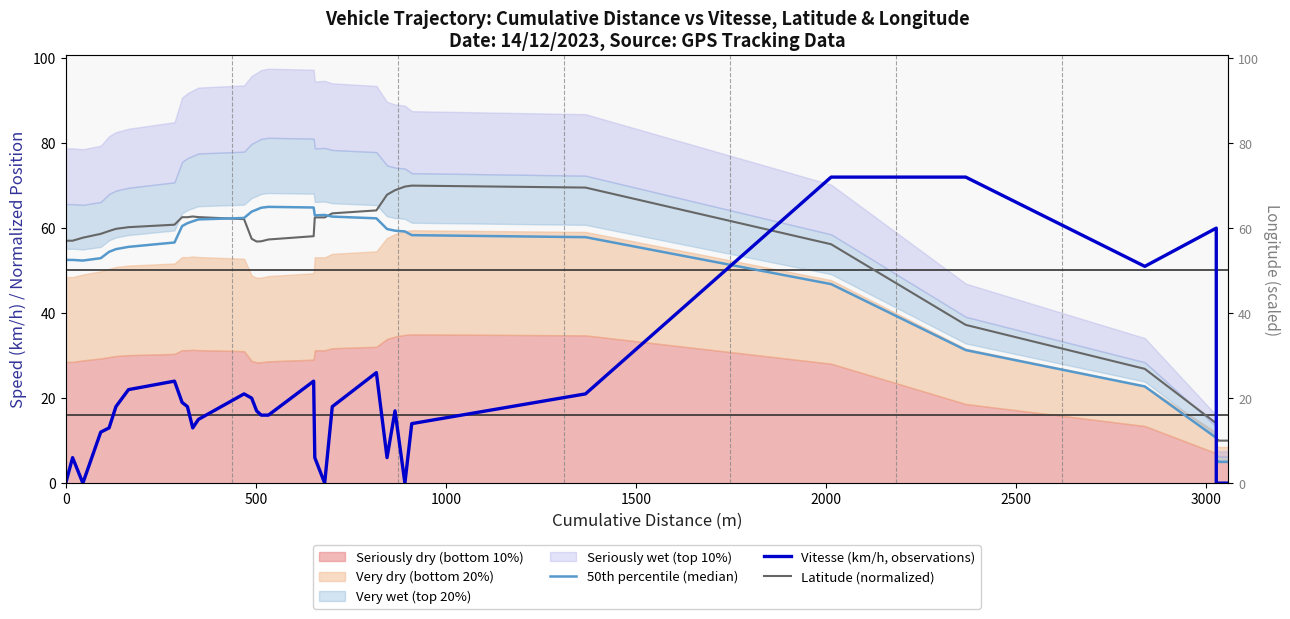

Reading left to right, what are all the values shown in this chart?

50th percentile (median): 52.5	52.5	52.5	52.5	52.5	52.5	52.5	52.4	52.9	54.4	55.1	55.6	56.6	60.5	61.2	61.6	62.0	62.4	63.9	64.3	64.8	65.0	64.8	63.0	63.1	62.7	62.3	59.8	59.4	59.2	58.3	57.9	46.8	31.3	22.8	10.6	5.1	5.1	5.0	5.0
Vitesse (km/h, observations): 0.0	0.0	0.0	0.0	0.0	0.0	6.0	0.0	12.0	13.0	18.0	22.0	24.0	19.0	18.0	13.0	15.0	21.0	20.0	17.0	16.0	16.0	24.0	6.0	0.0	18.0	26.0	6.0	17.0	0.0	14.0	21.0	72.0	72.0	51.0	60.0	0.0	0.0	0.0	0.0
Latitude (normalized): 57.0	57.0	57.0	57.0	57.0	57.0	57.0	57.7	58.6	59.3	59.8	60.2	60.8	62.6	62.6	62.7	62.6	62.1	57.5	56.8	56.9	57.3	58.1	62.5	62.5	63.5	64.2	67.9	68.9	69.8	70.0	69.5	56.2	37.2	26.9	14.1	10.1	10.1	10.0	10.0